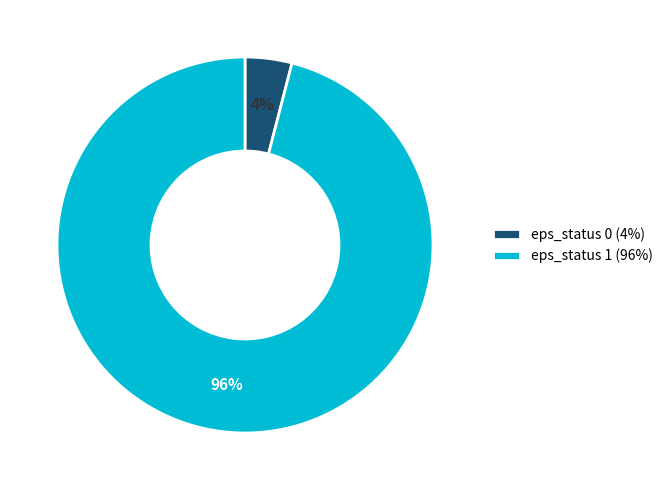

Combined, do eps_status 1 (96%) and eps_status 0 (4%) account for over 50%?

Yes